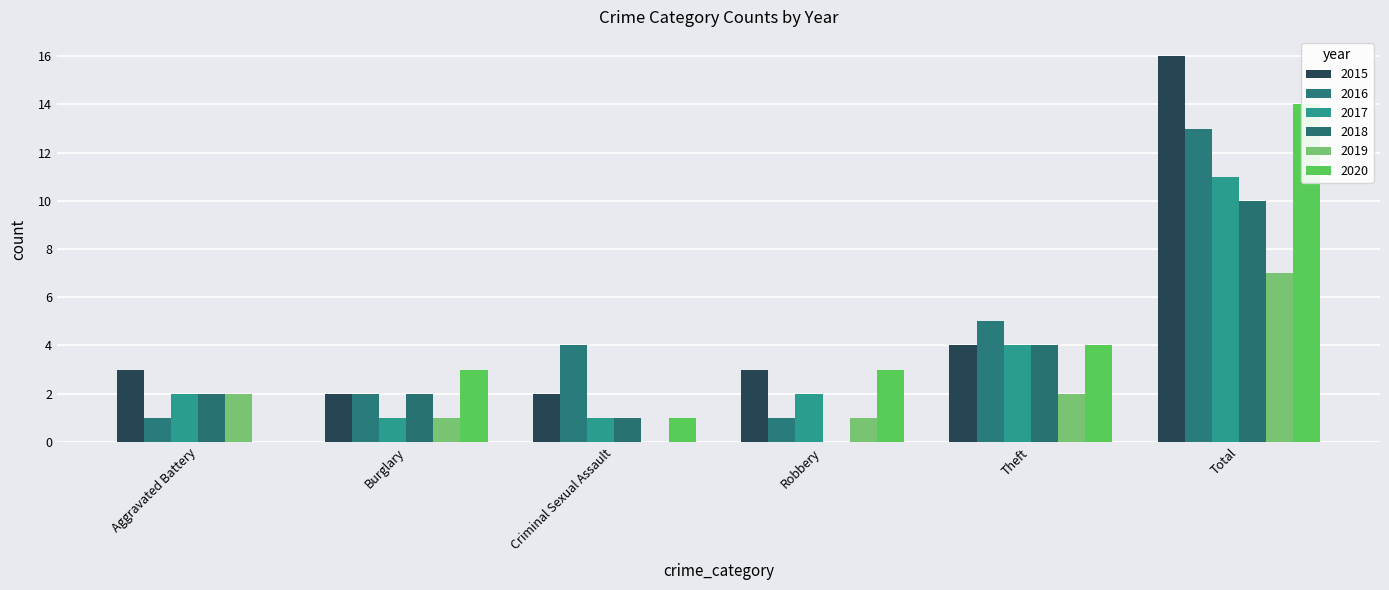

Reading left to right, transcribe all the data shown in this chart.

2015: 3	2	2	3	4	16
2016: 1	2	4	1	5	13
2017: 2	1	1	2	4	11
2018: 2	2	1	0	4	10
2019: 2	1	0	1	2	7
2020: 0	3	1	3	4	14